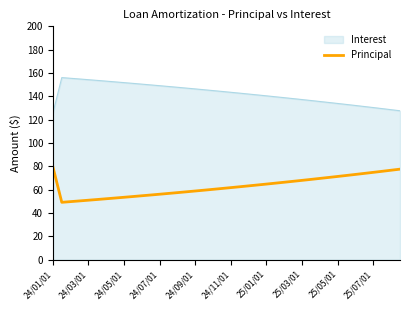

Which series has the largest total across all categories?

Interest